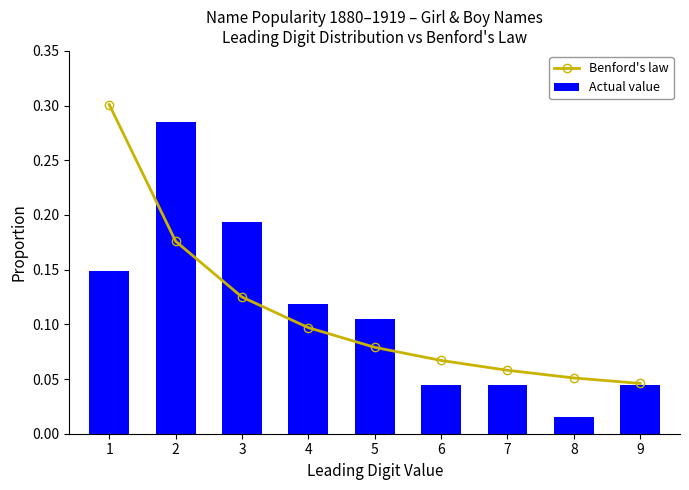

What is the total value across all series at 9?

0.1